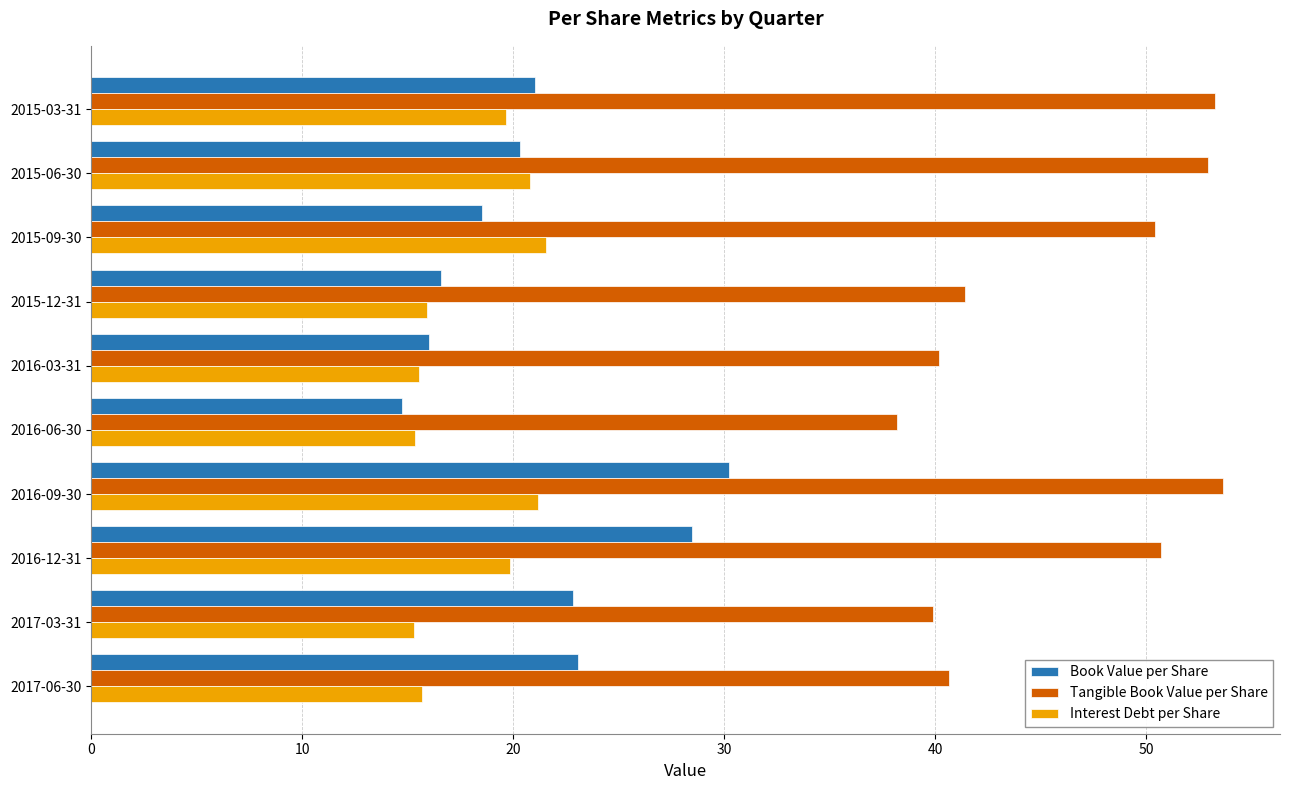

At which label does Book Value per Share reach its peak?

2016-09-30